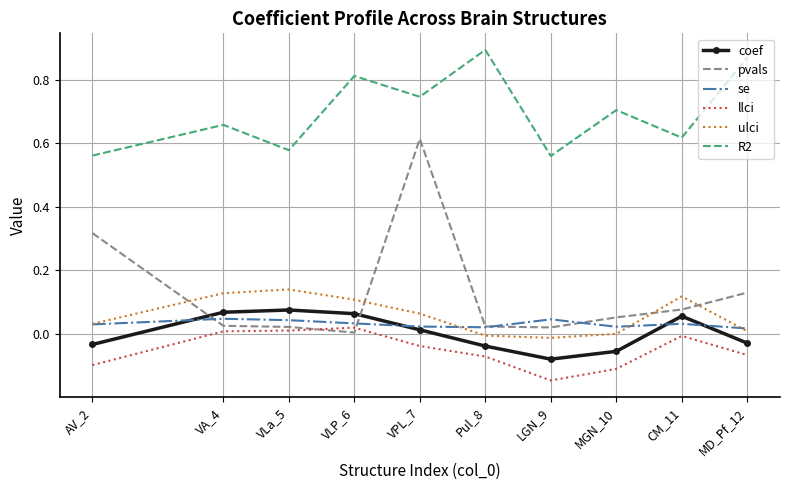

Which series changed the most between VA_4 and LGN_9?

llci